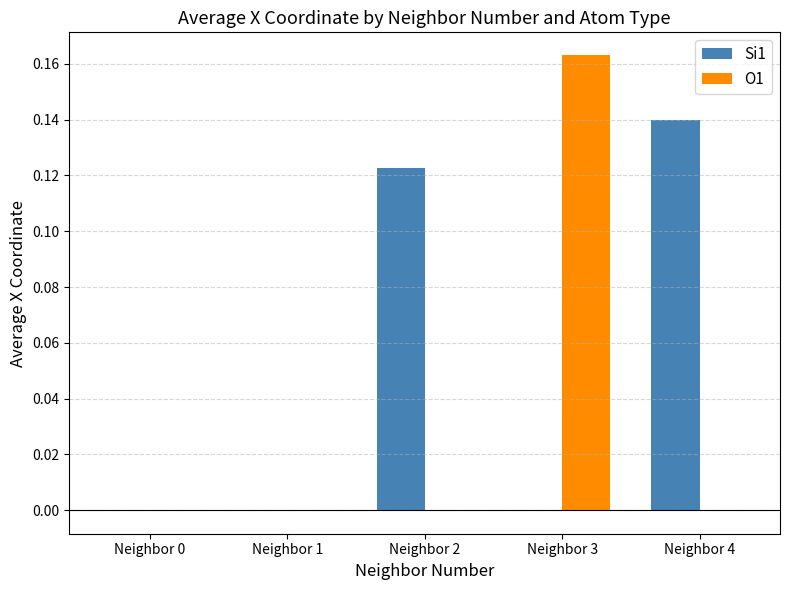

At which category is the sum across all series the highest?

Neighbor 3